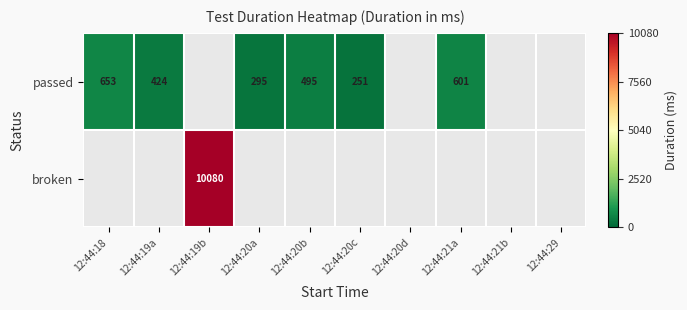

At which category does the chart reach its minimum across all series?

12:44:20c